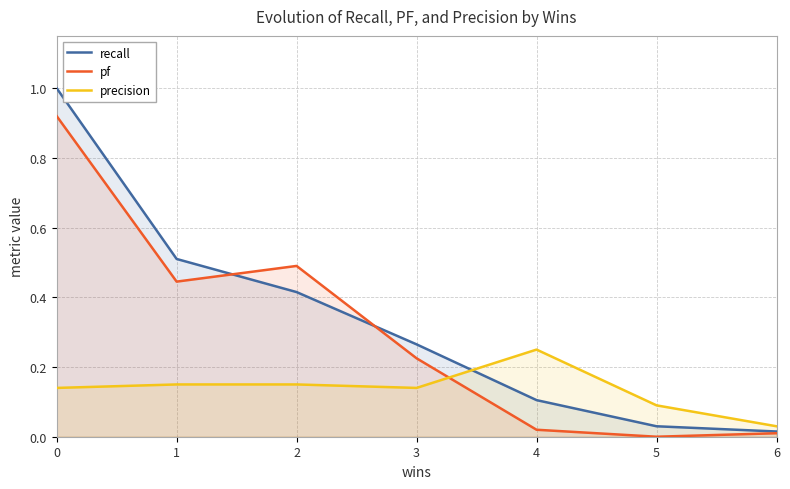

What is the difference between the second highest and second lowest values in the pf series?

0.5